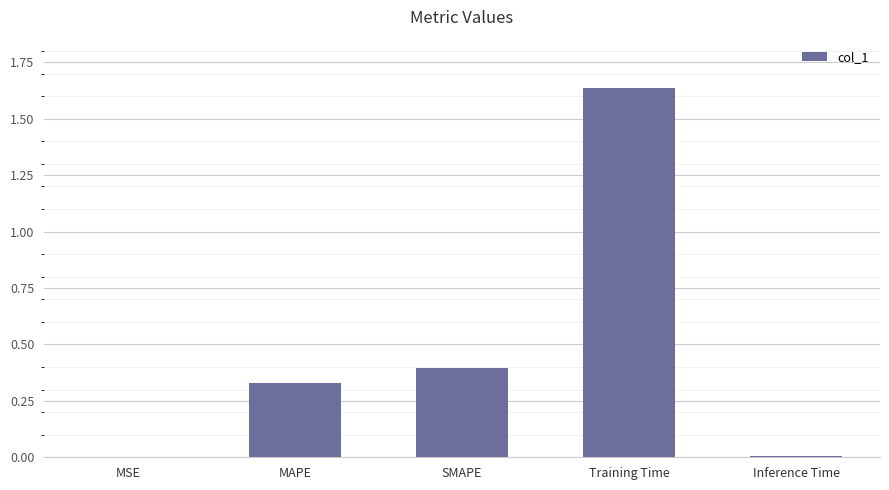

Is it true that the value at Training Time is 2.2?

False